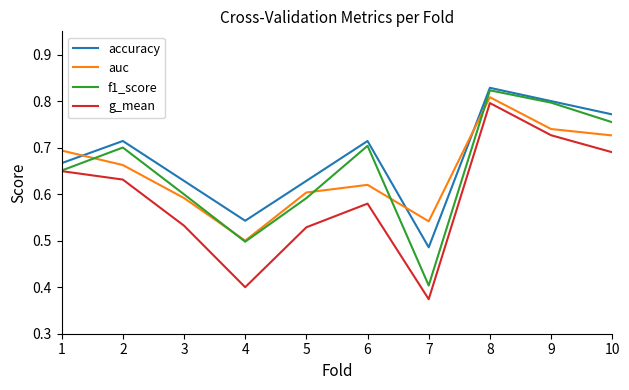

Is the value of accuracy at 3 greater than the value of g_mean at 3?

Yes